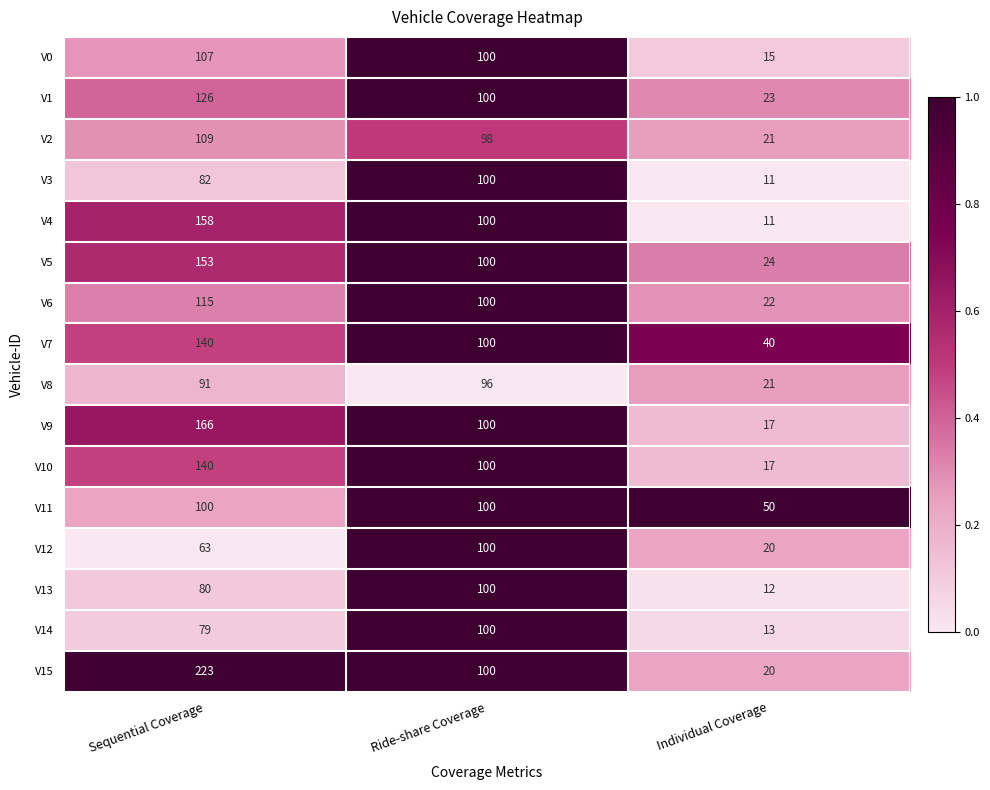

How many values in the V14 series are below 79?

1